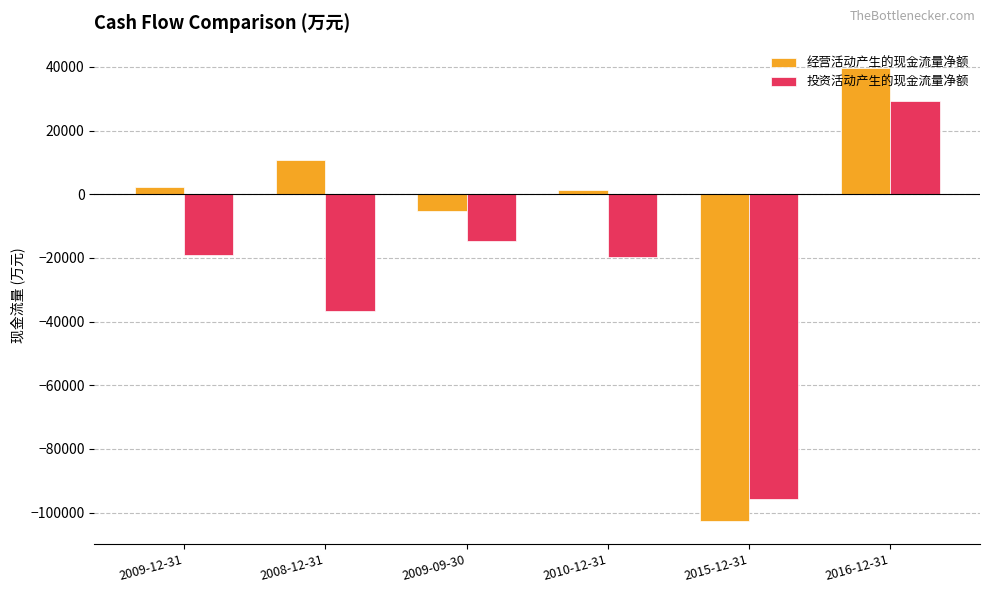

What is the total value across all series at 2009-09-30?

-20208